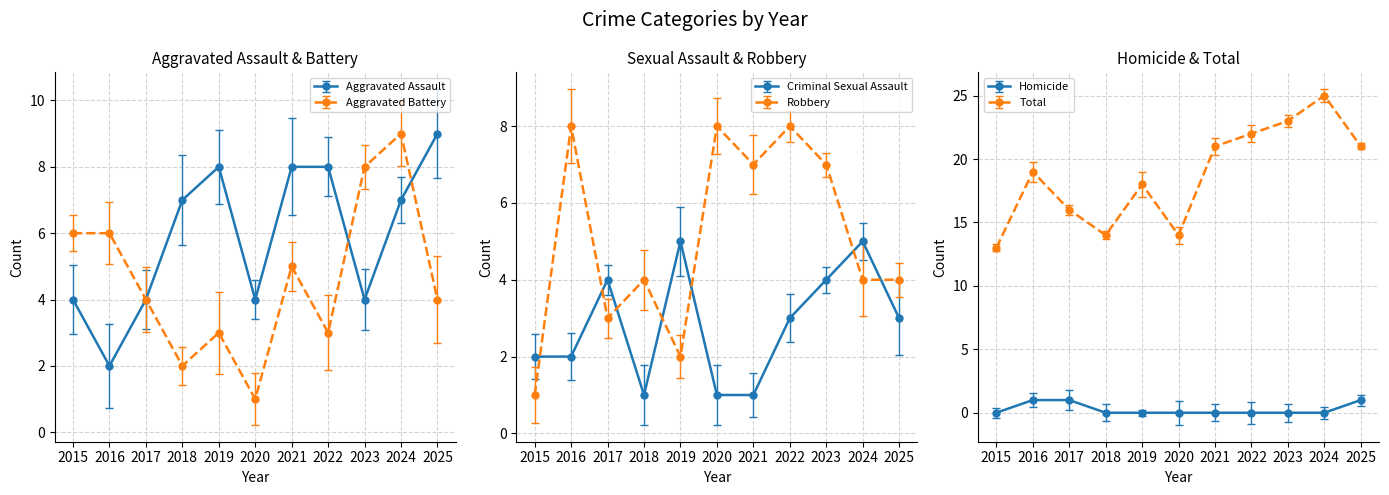

Reading left to right, what are all the values shown in this chart?

Aggravated Assault: 4	2	4	7	8	4	8	8	4	7	9
Aggravated Battery: 6	6	4	2	3	1	5	3	8	9	4
Criminal Sexual Assault: 2	2	4	1	5	1	1	3	4	5	3
Robbery: 1	8	3	4	2	8	7	8	7	4	4
Homicide: 0	1	1	0	0	0	0	0	0	0	1
Total: 13	19	16	14	18	14	21	22	23	25	21